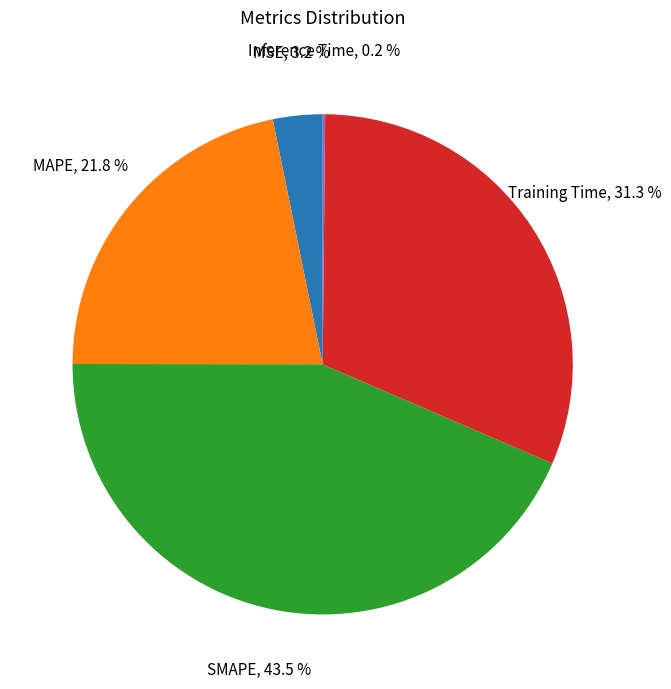

Is there a majority slice in this chart?

No